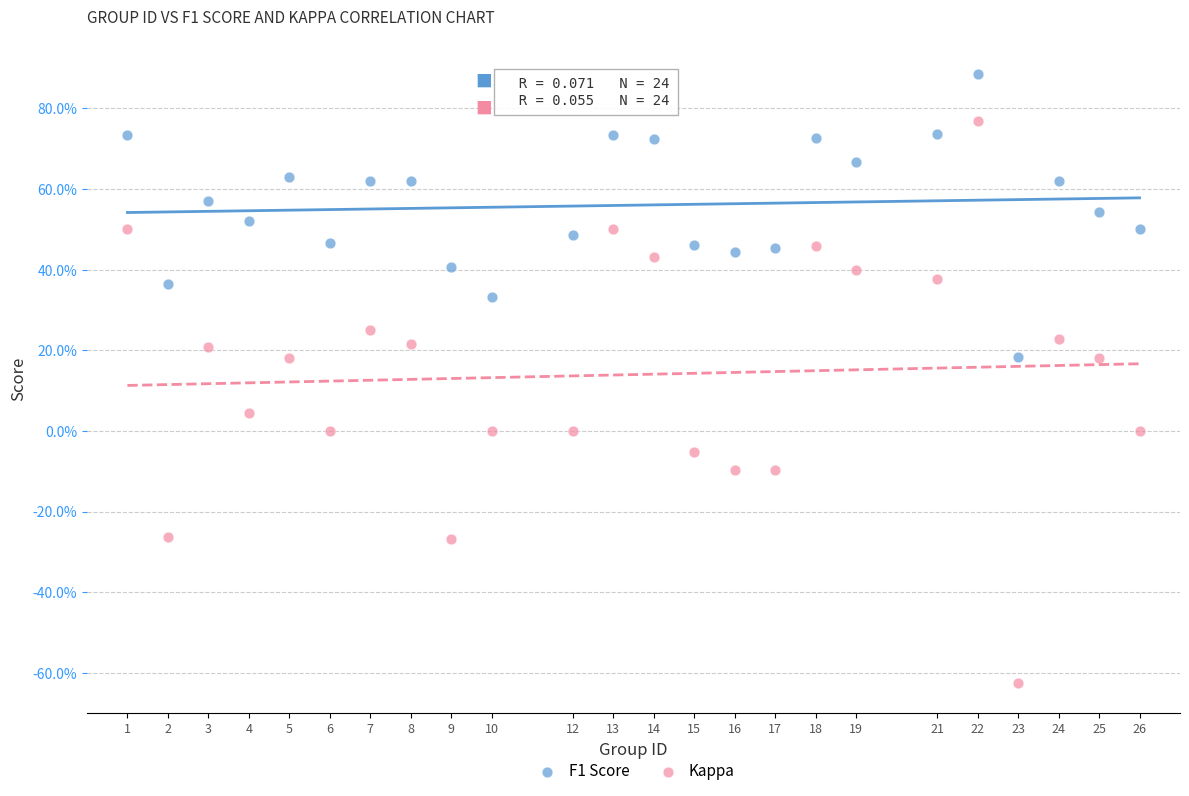

What are all the series names shown in the legend?

F1 Score, Kappa